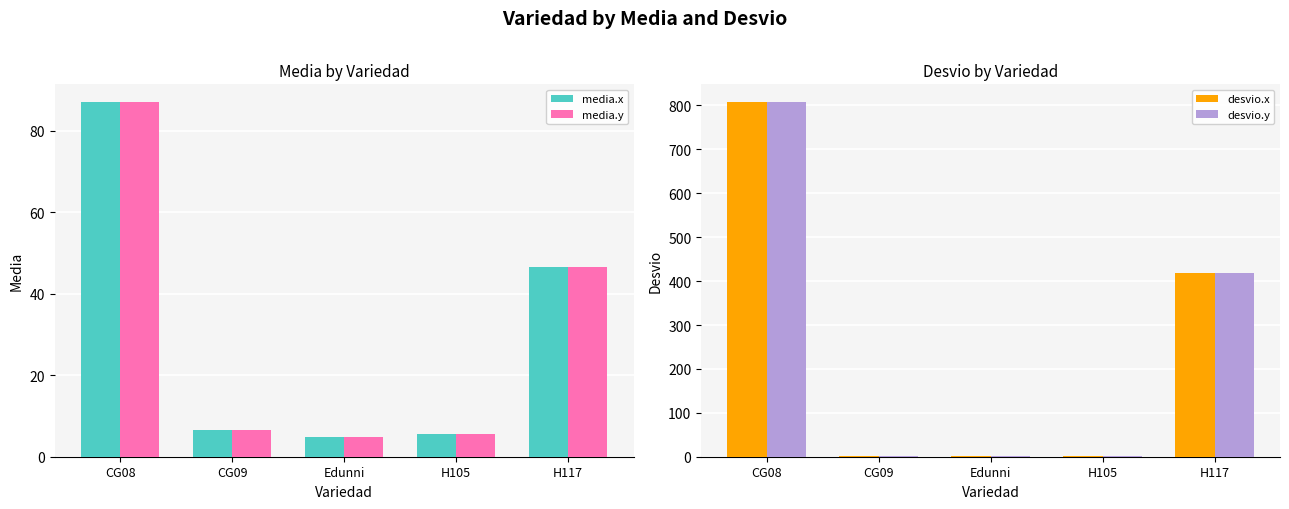

Rank the series by their maximum value, from highest to lowest.

desvio.x, desvio.y, media.x, media.y